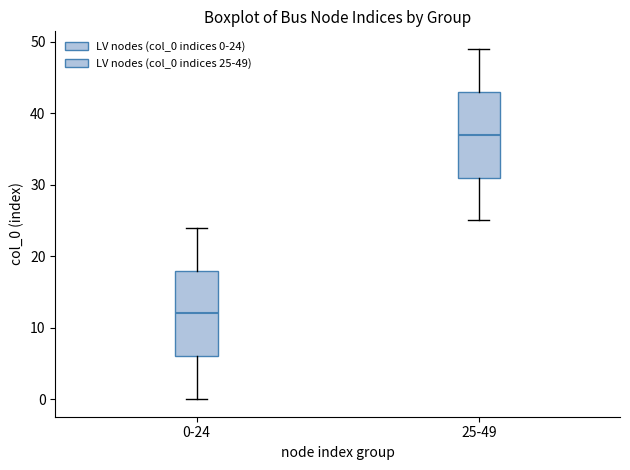

Where does the lower whisker of the box for 25-49 end on the y-axis? The values are not printed on the chart, so give them approximately, as read against the axis.

25